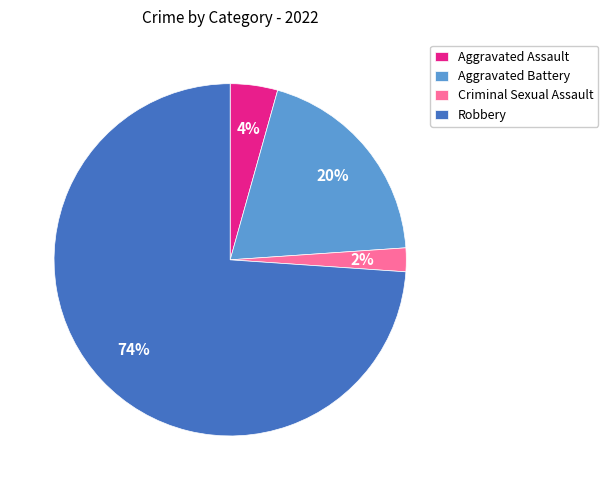

Is it true that Robbery is 74% of the pie?

True